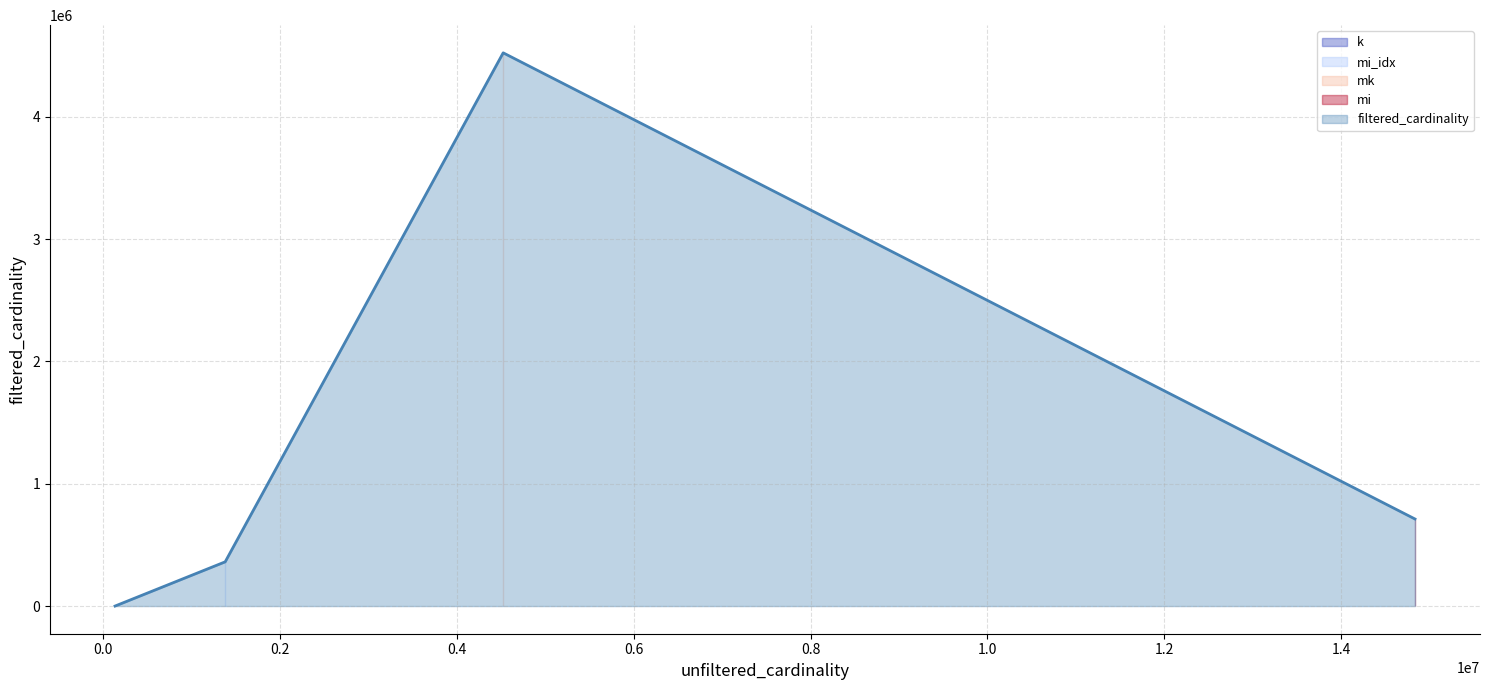

List the labels in order of value, smallest first.

k, mi_idx, mi, mk